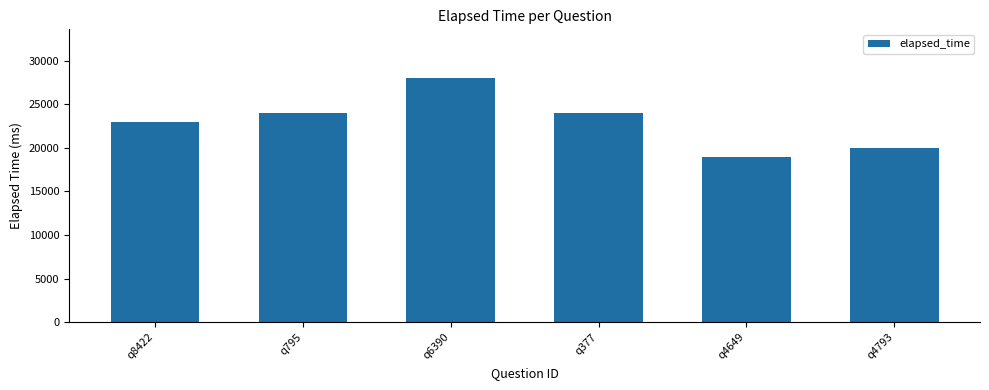

Between q795 and q8422, which is larger?

q795